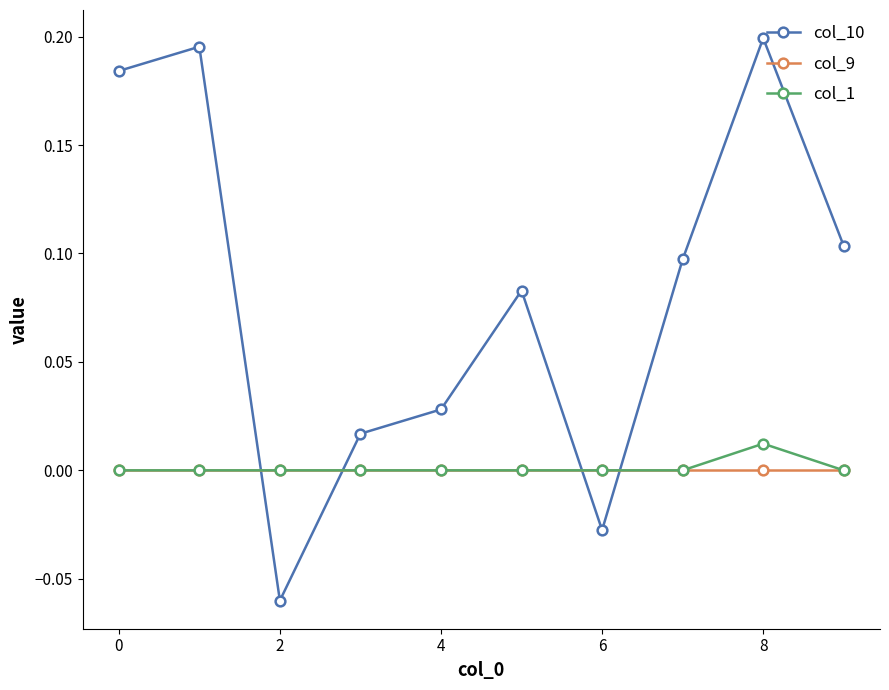

True or false: col_9 and col_10 intersect in this chart.

True